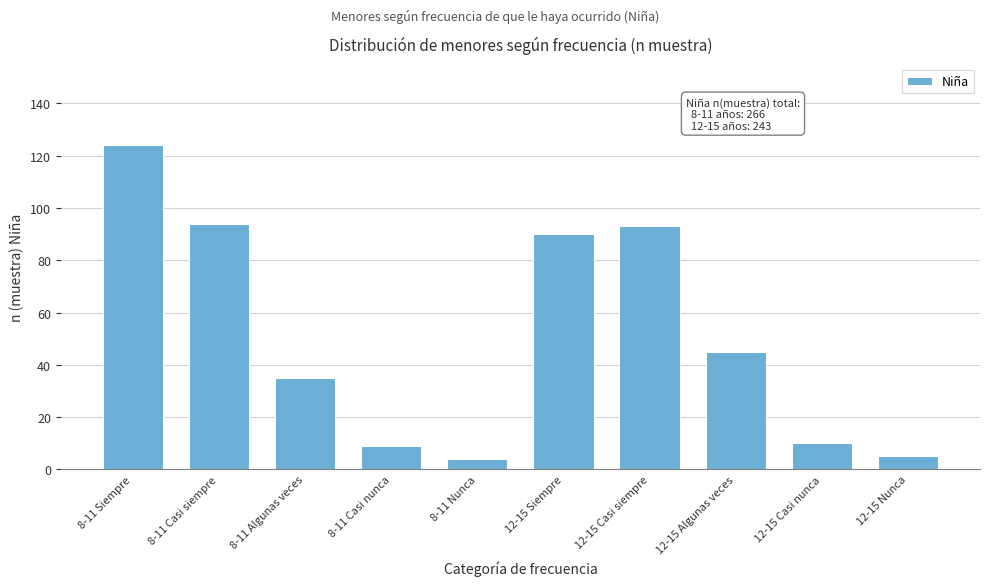

Reading right to left, what are all the values shown in this chart?

5	10	45	93	90	4	9	35	94	124